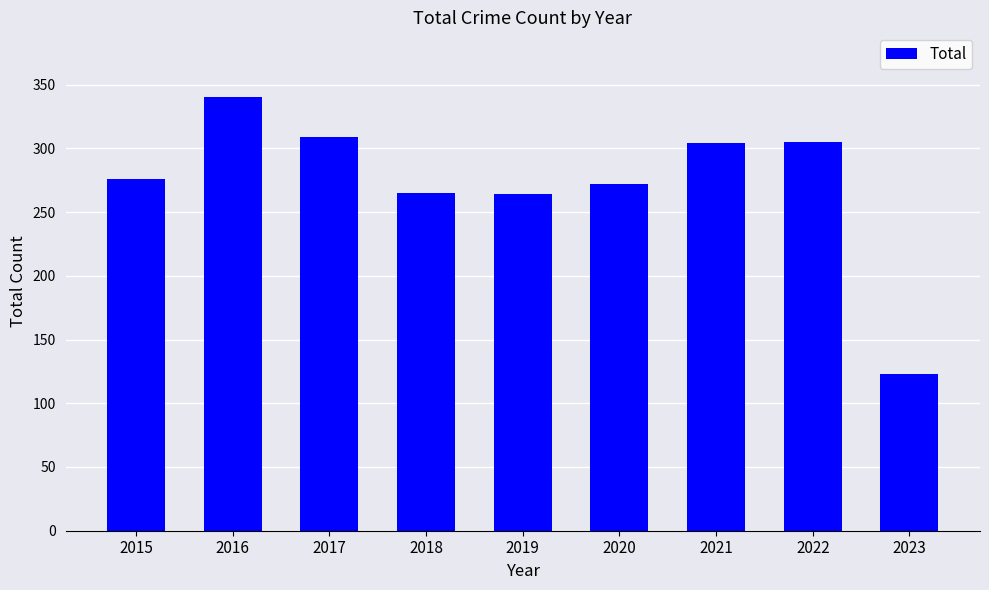

At which category does the chart reach its peak across all series?

2016